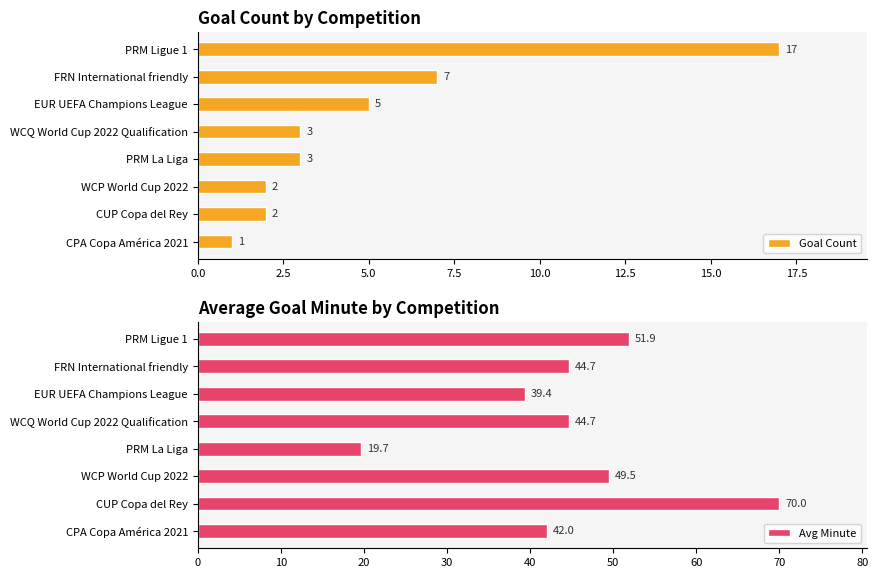

What is the difference between the maximum and minimum values in the Goal Count series?

16